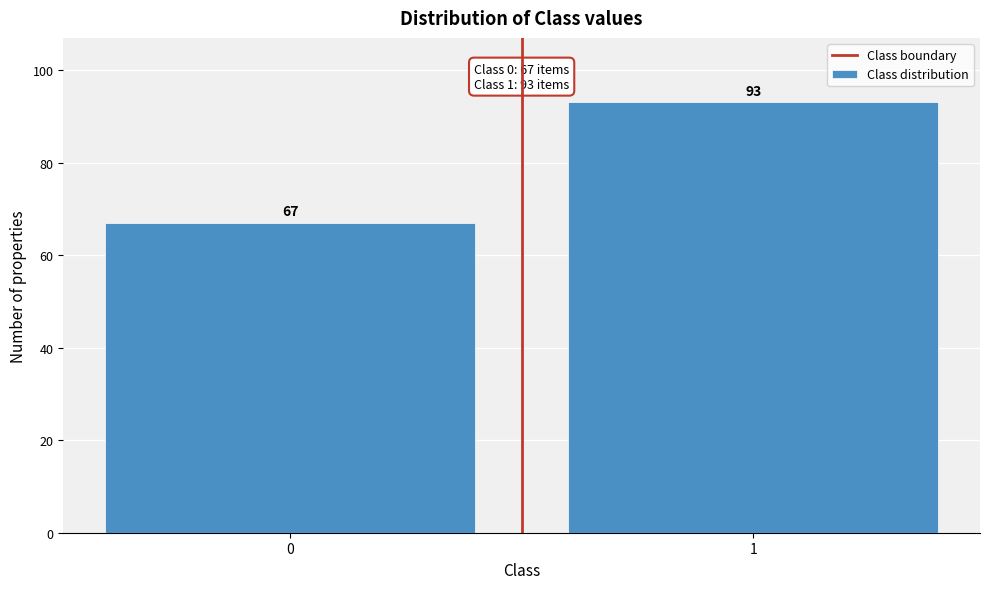

Reading left to right, what are all the values shown in this chart?

0=67	1=93